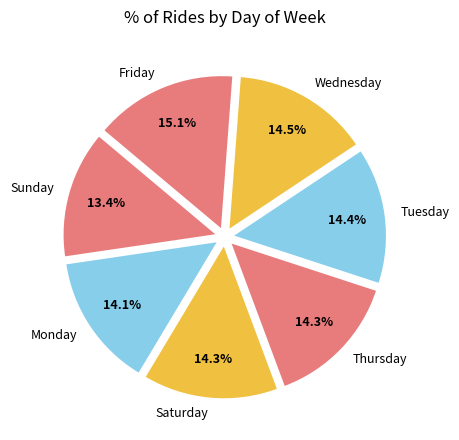

What percentage is the Sunday slice, to the nearest percent?

13%